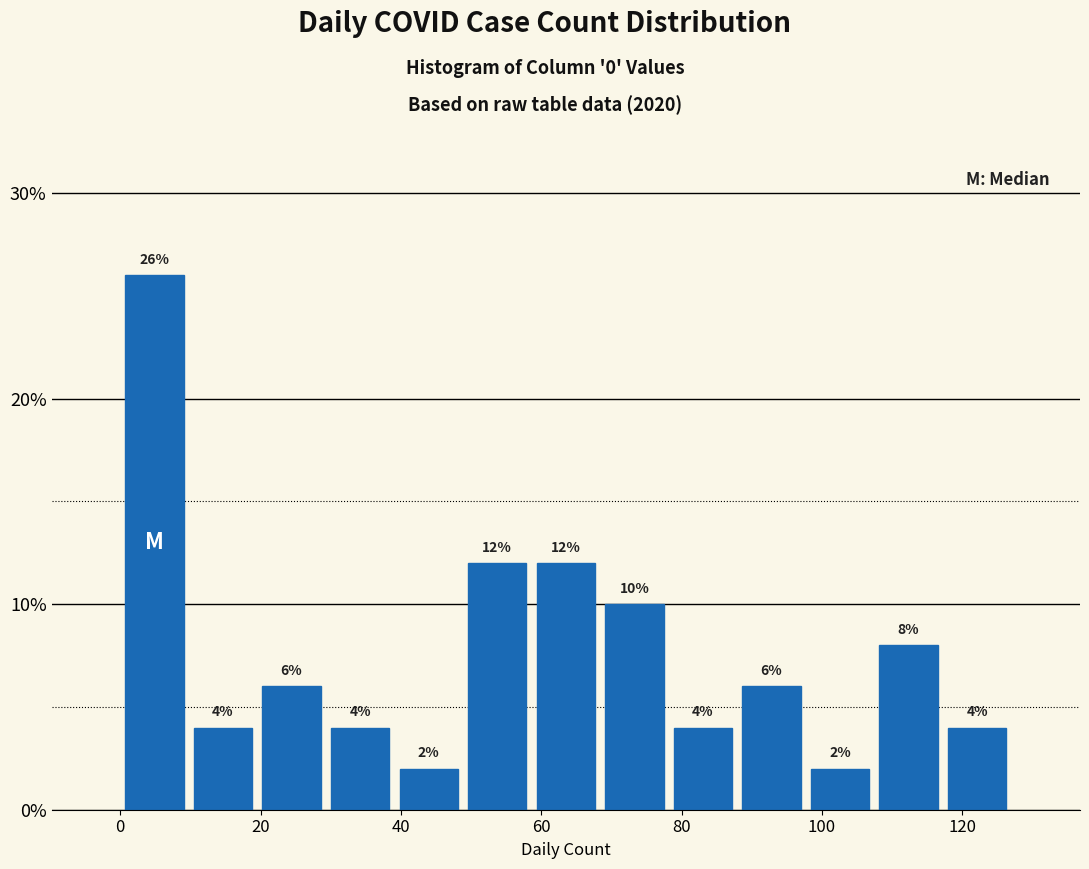

Reading left to right, transcribe this chart: for each bar, give the range it covers on the x-axis and its height. The bar edges are not printed on the chart, so give them approximately, as read against the axis.

0 to 10: 26
10 to 20: 4
20 to 30: 6
30 to 40: 4
40 to 48: 2
48 to 58: 12
58 to 68: 12
68 to 78: 10
78 to 88: 4
88 to 98: 6
98 to 108: 2
108 to 118: 8
118 to 128: 4